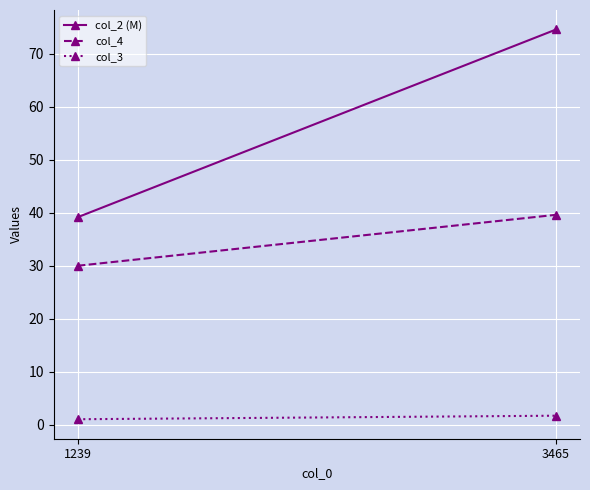

What is the total value across all series at 3465?

115.8